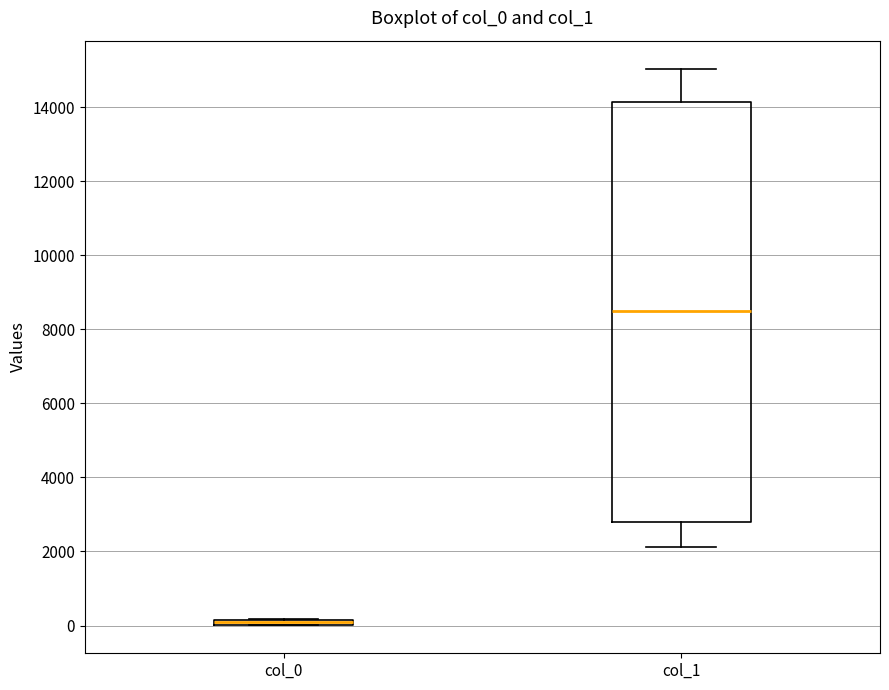

Where is the upper edge of the box for col_0 on the y-axis? The values are not printed on the chart, so give them approximately, as read against the axis.

200